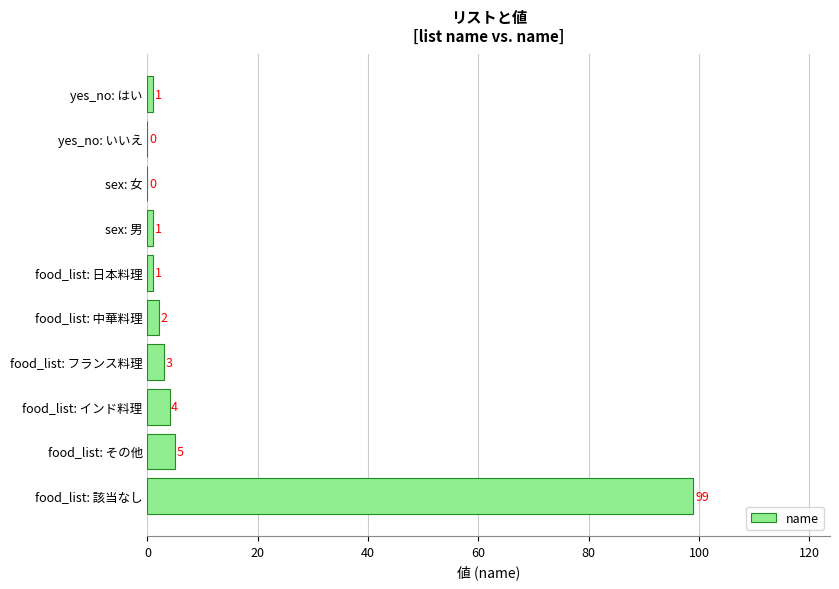

Which has a higher value, food_list: 日本料理 or sex: 女?

food_list: 日本料理